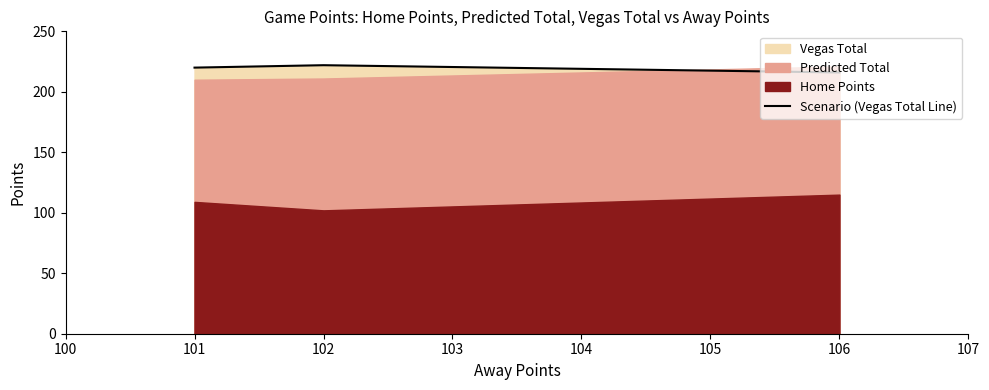

The value of Scenario (Vegas Total Line) at 101 is 124. True or false?

False